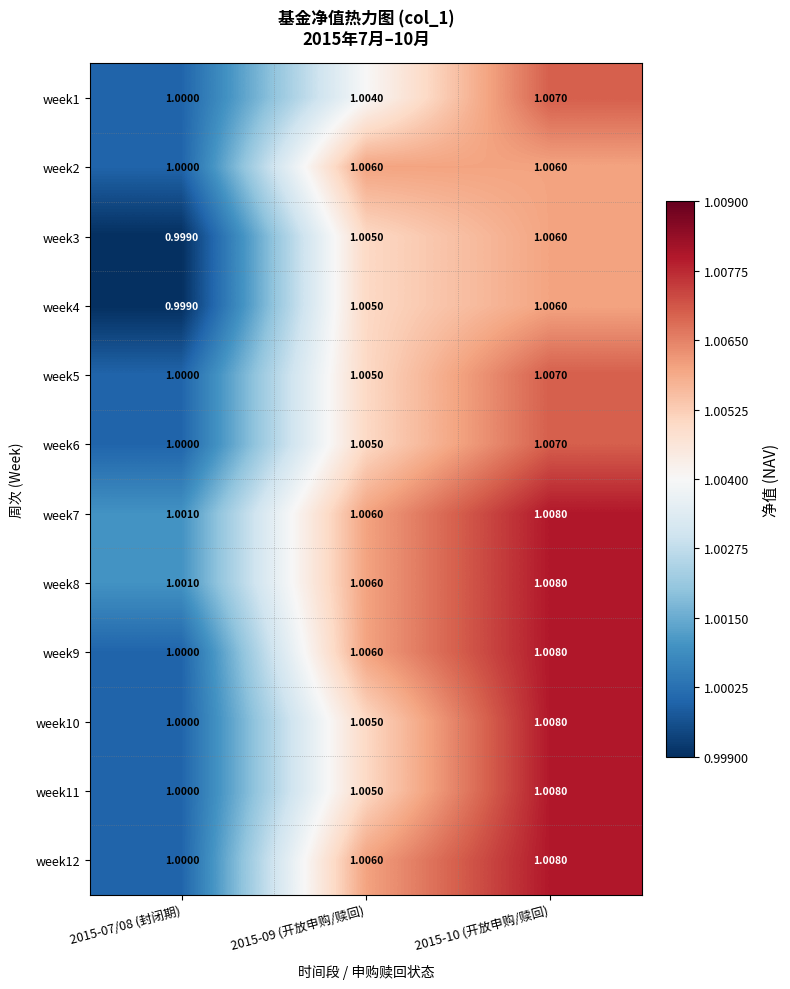

Rank the series at 2015-07/08 (封闭期) from lowest to highest value.

week3, week4, week1, week2, week5, week6, week9, week10, week11, week12, week7, week8